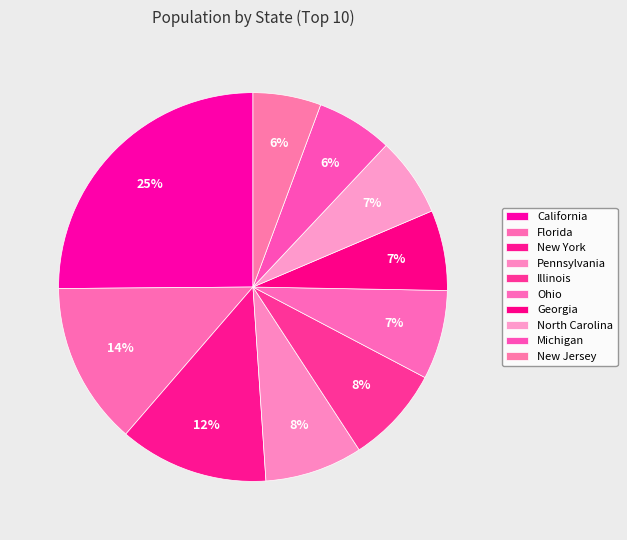

How many slices are in this pie chart?

10